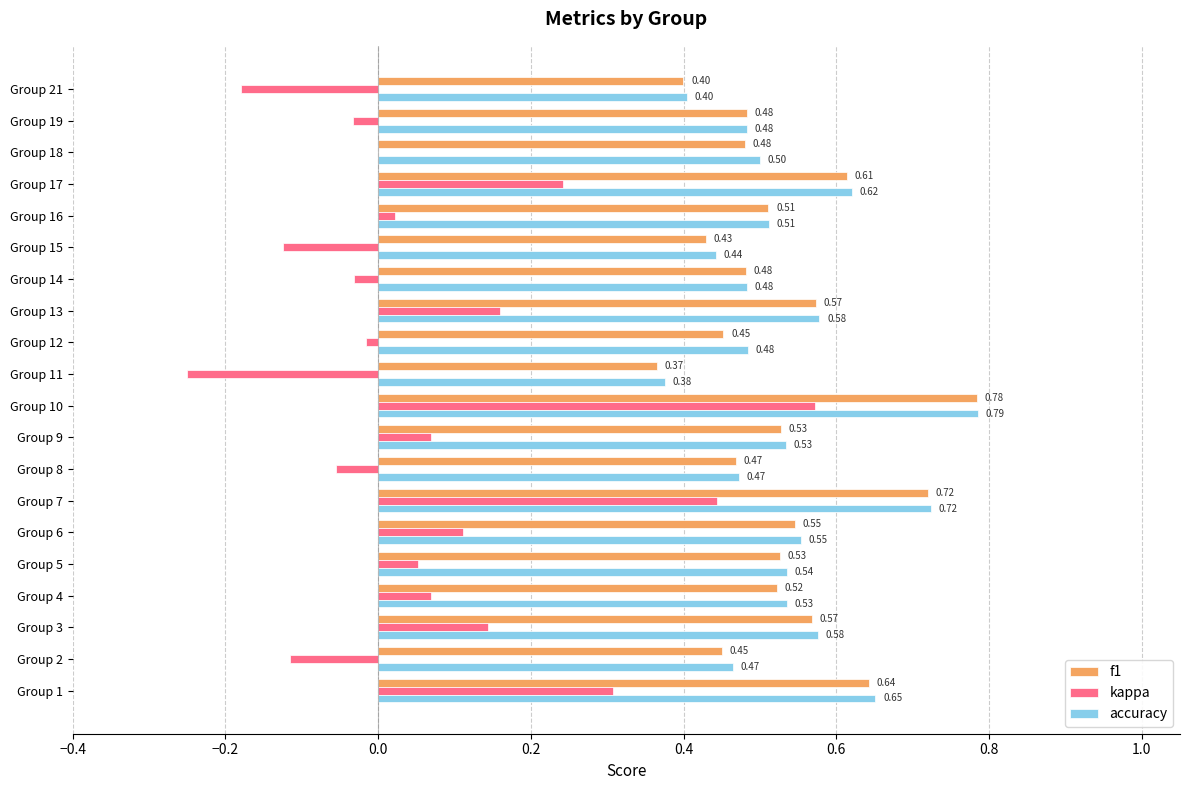

What is the sum of the kappa values at Group 10 and Group 8?

0.5